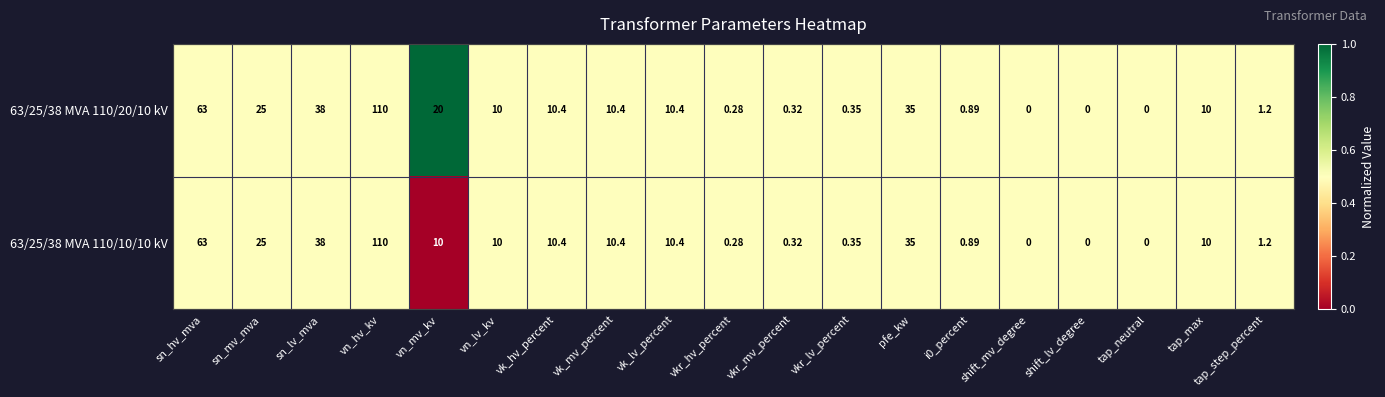

At which label does 63/25/38 MVA 110/20/10 kV reach its peak?

vn_hv_kv